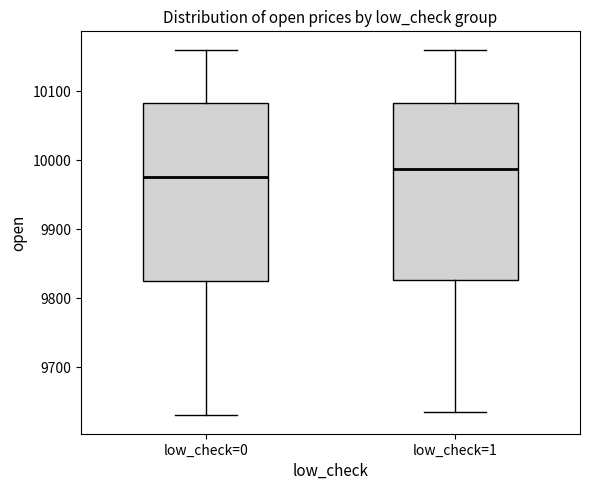

Where does the upper whisker of the box for low_check=1 end on the y-axis? The values are not printed on the chart, so give them approximately, as read against the axis.

10160